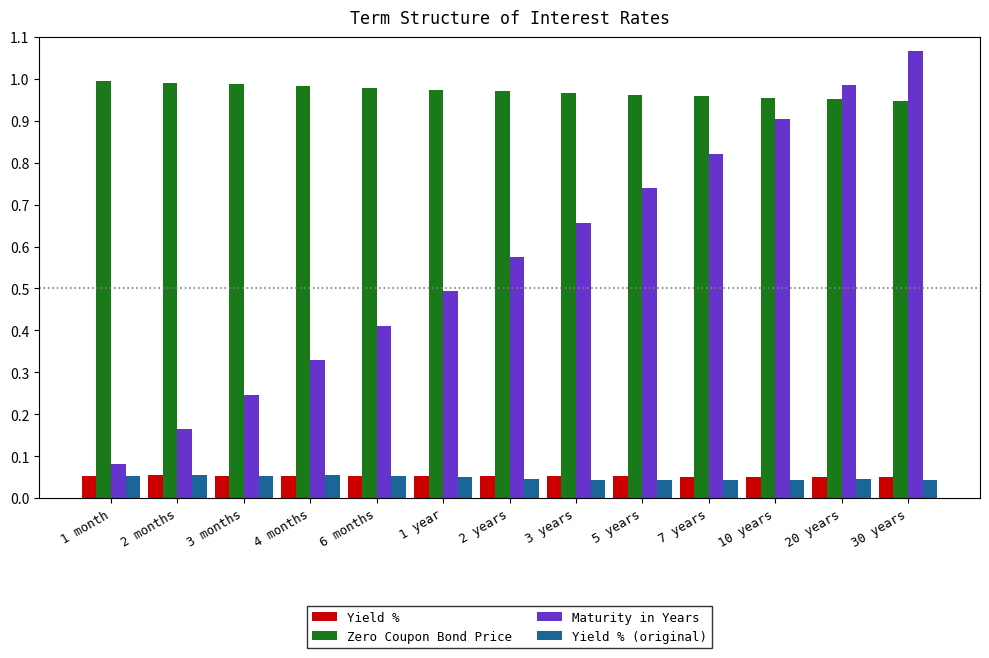

How many bars are there in total?

52